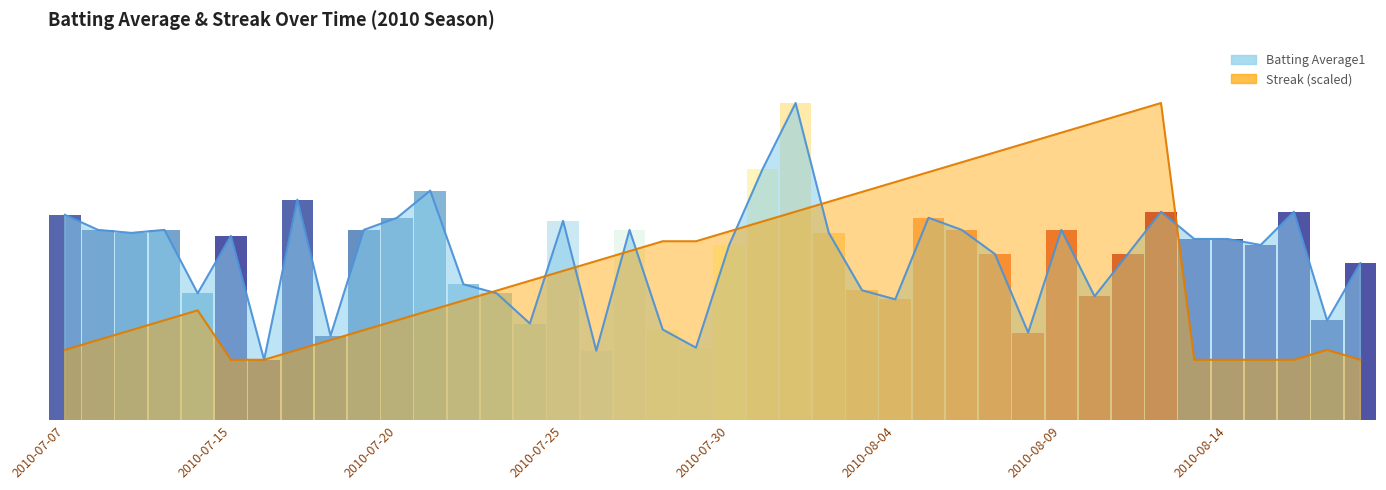

What is the label of the 11th bar from the right?

2010-08-08